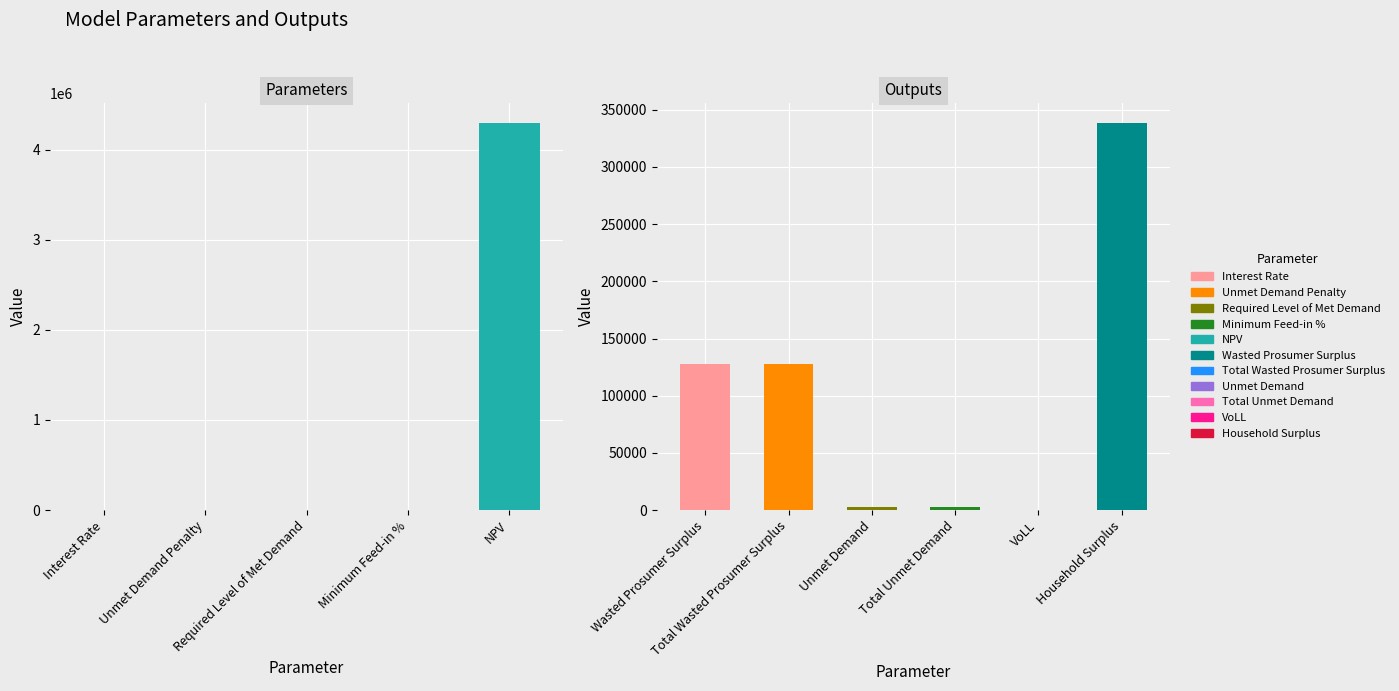

What is the difference between the maximum and second lowest values?

335992.3